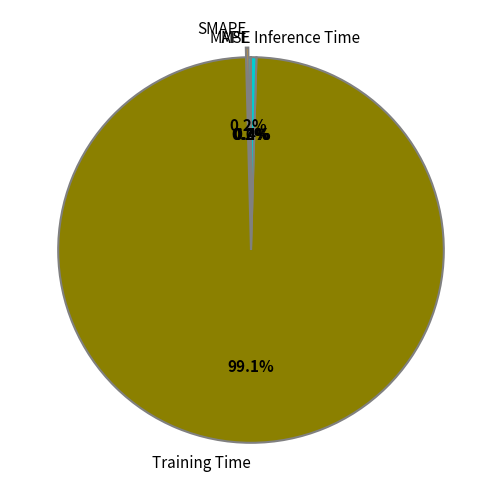

Which slice is the largest?

Training Time